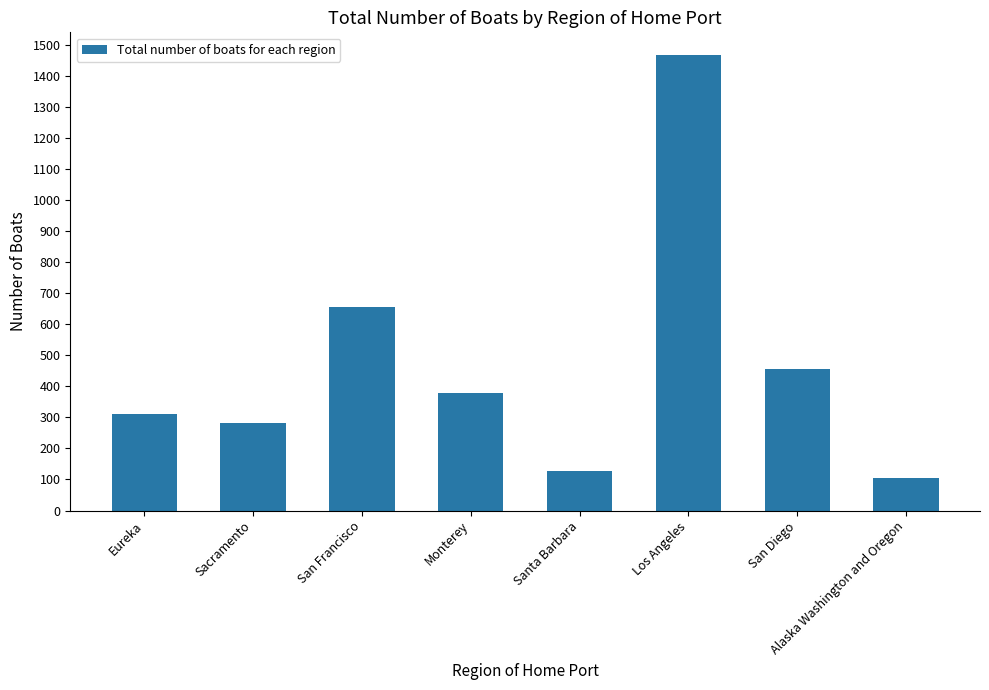

What is the ratio of the value at Eureka to the value at San Diego?

0.7